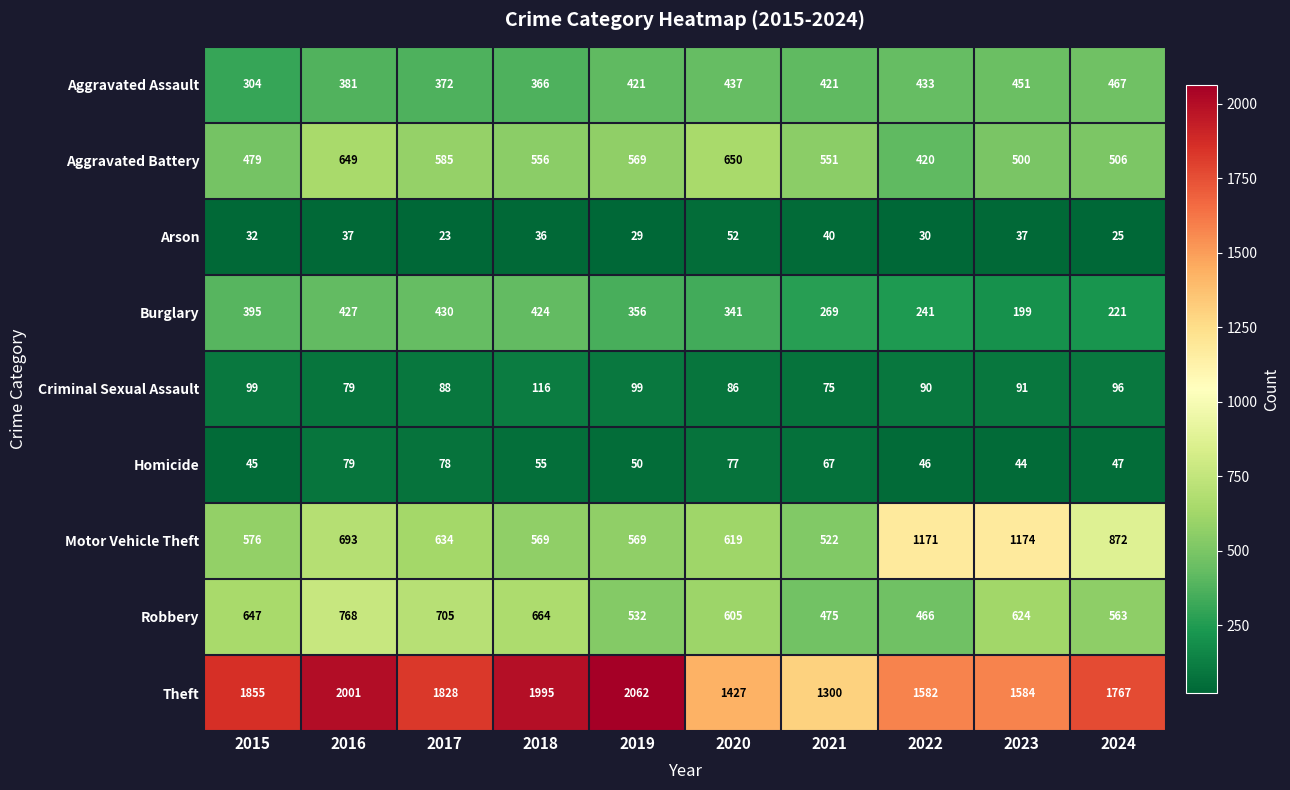

Which category has the highest value across all series?

2019